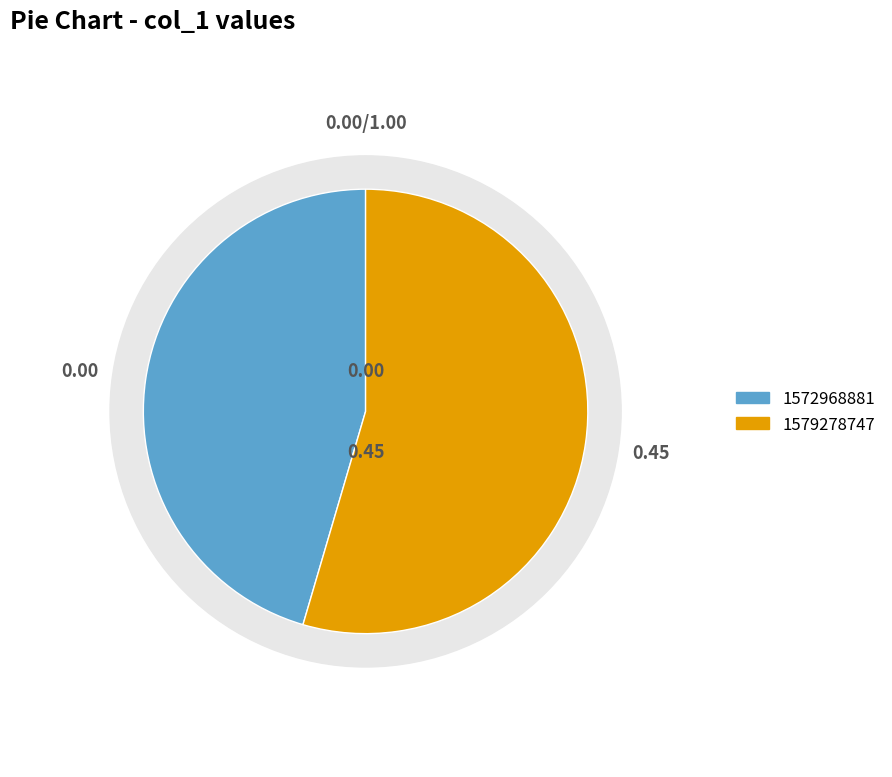

What is the majority slice?

1579278747